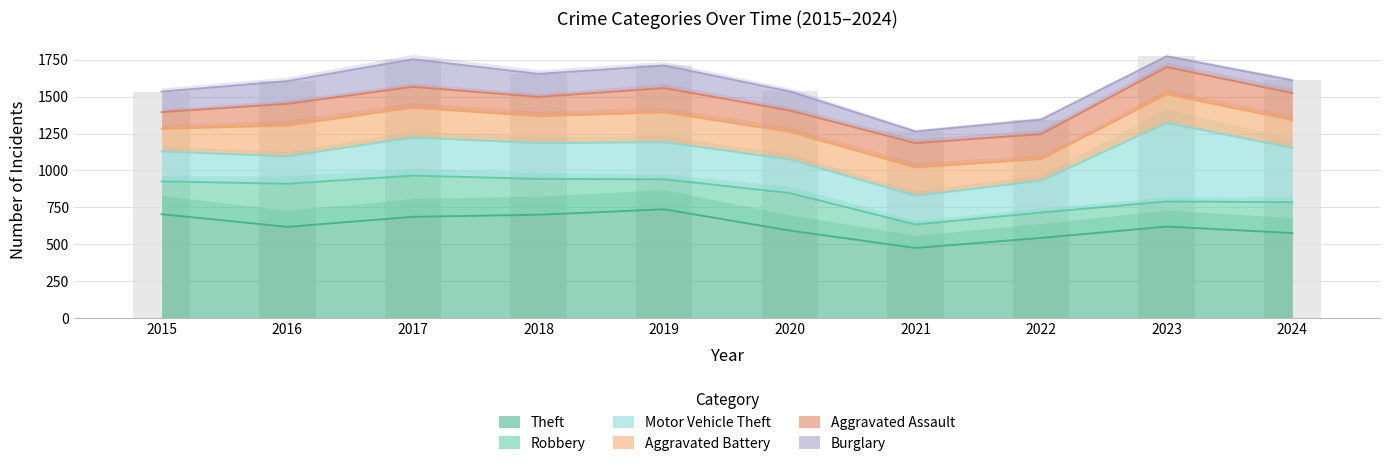

How many distinct data groups are displayed?

6